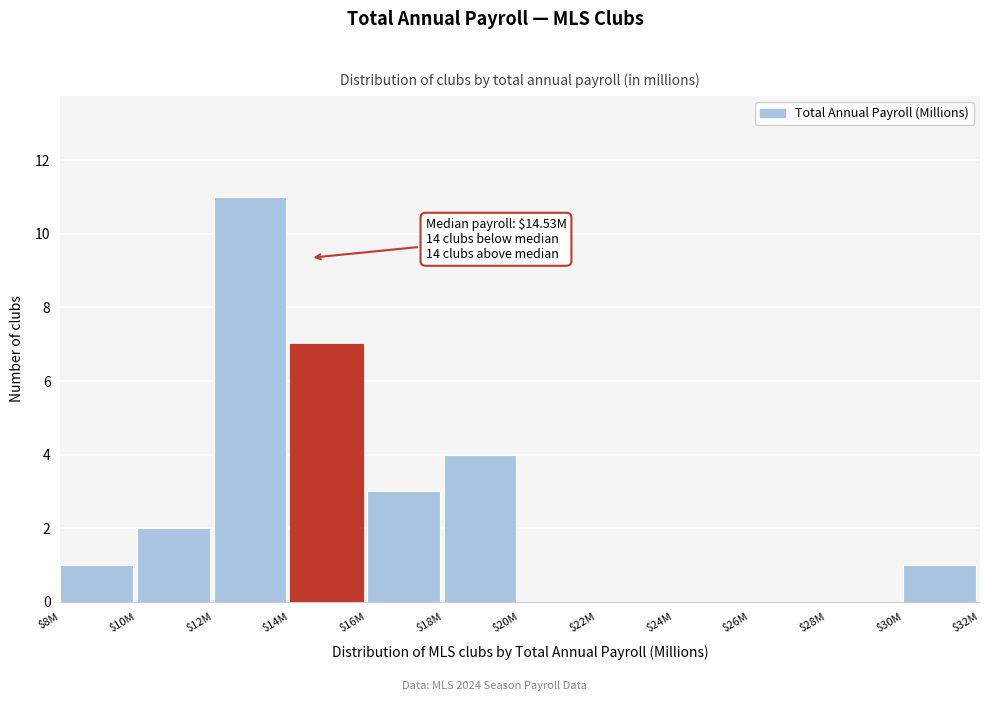

What is the maximum value shown in the chart?

11